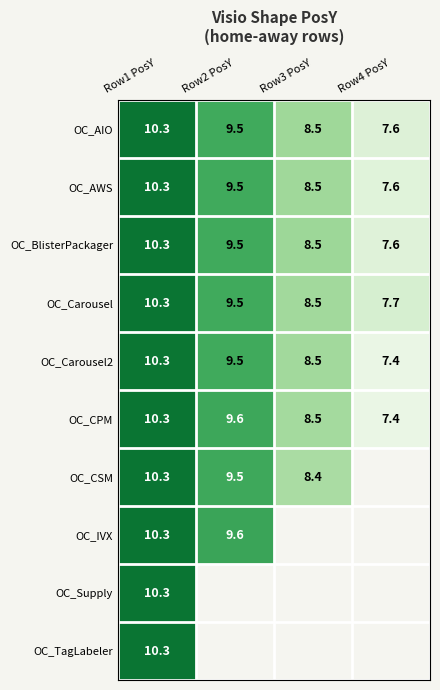

Is the value of OC_AIO at Row3 PosY greater than the value of OC_IVX at Row2 PosY?

No